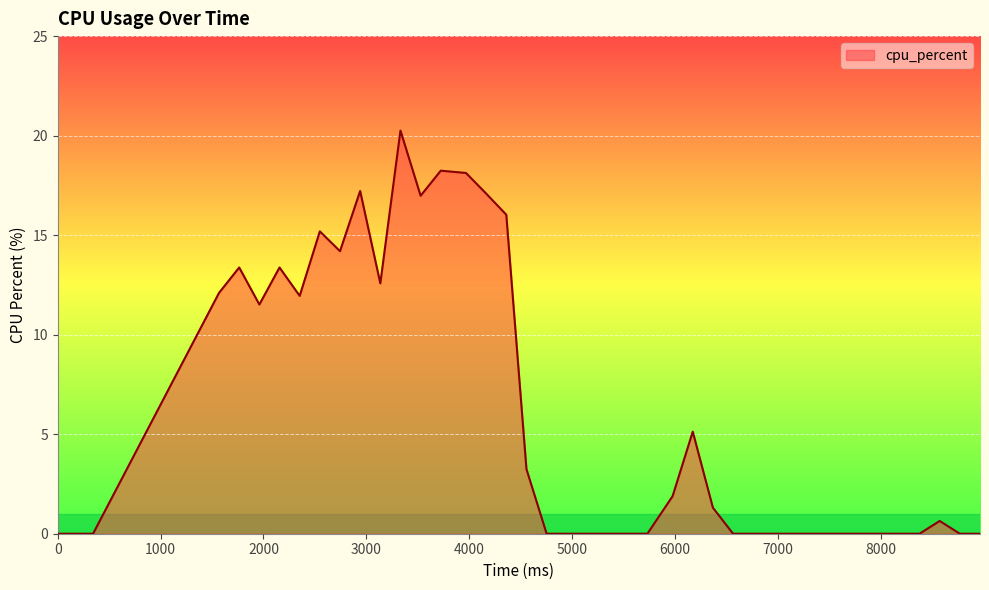

What is the greatest value displayed?

20.3